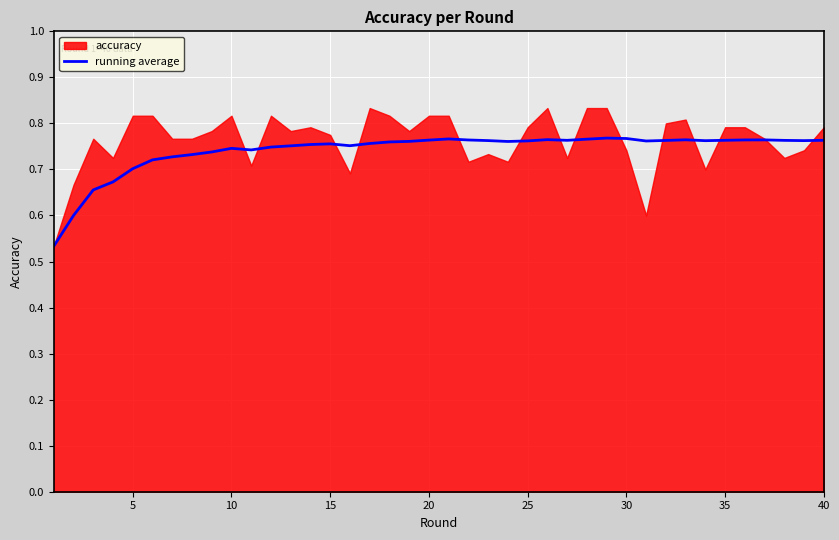

The value of running average at 30 is 0.4. True or false?

False